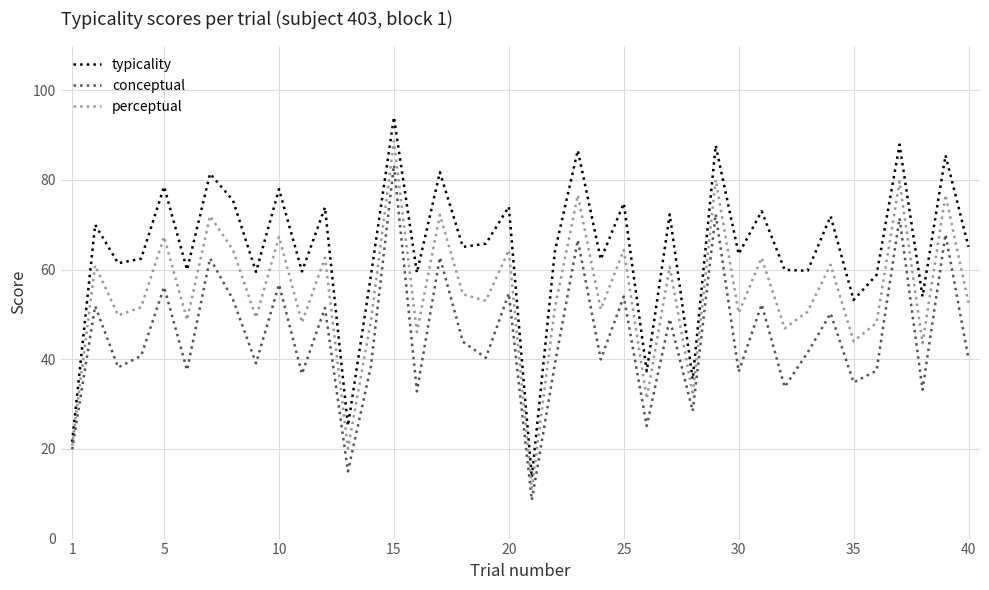

Rank the series by their average value, from highest to lowest.

typicality, perceptual, conceptual